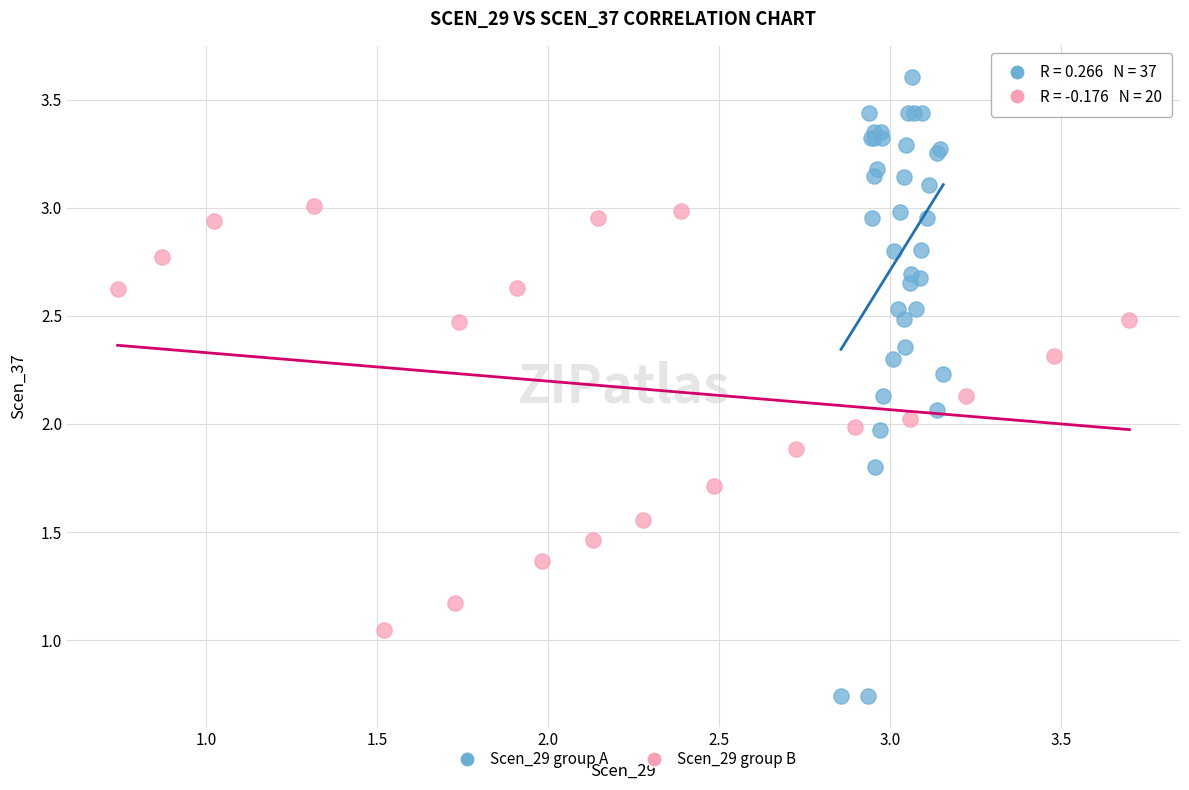

Which series reaches the maximum Y coordinate?

Scen_29 group A